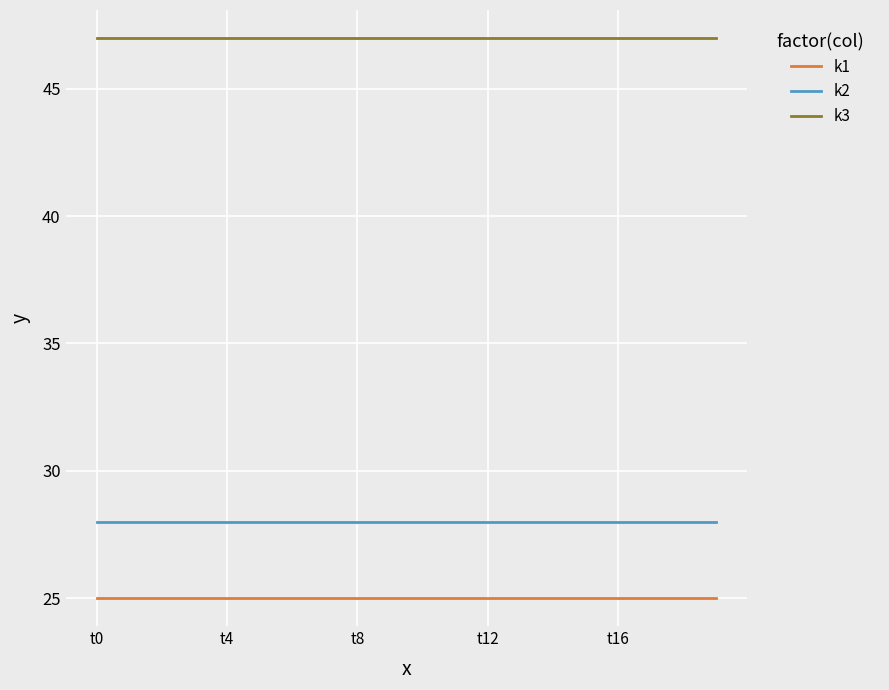

List the series in order of their peak value, highest first.

k3, k2, k1